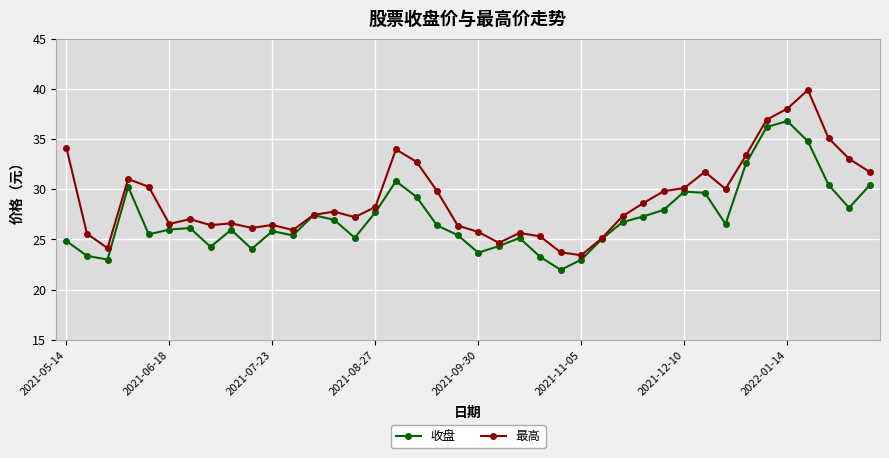

What is the value of the 最高 point at the 14th from the left?

27.8